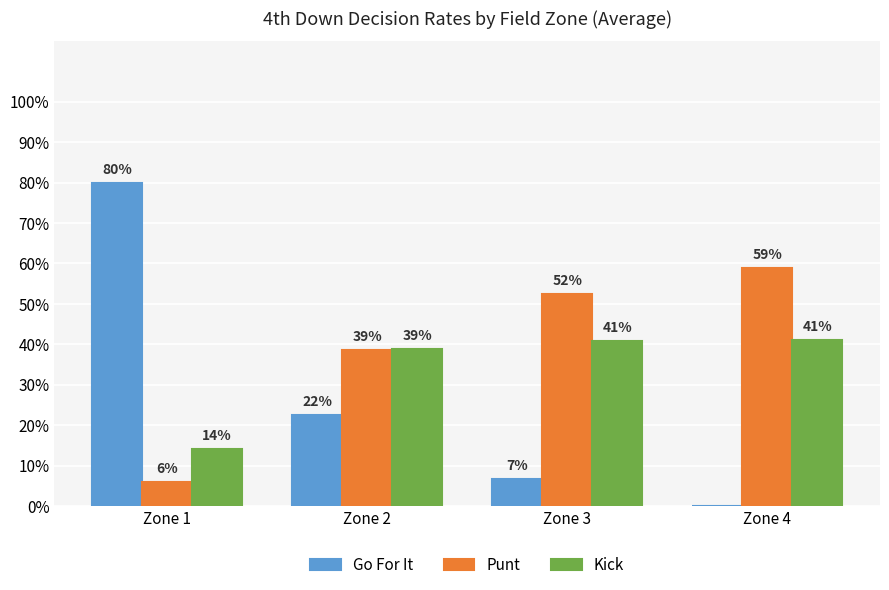

Is it true that Punt equals 0.2 at Zone 2?

False